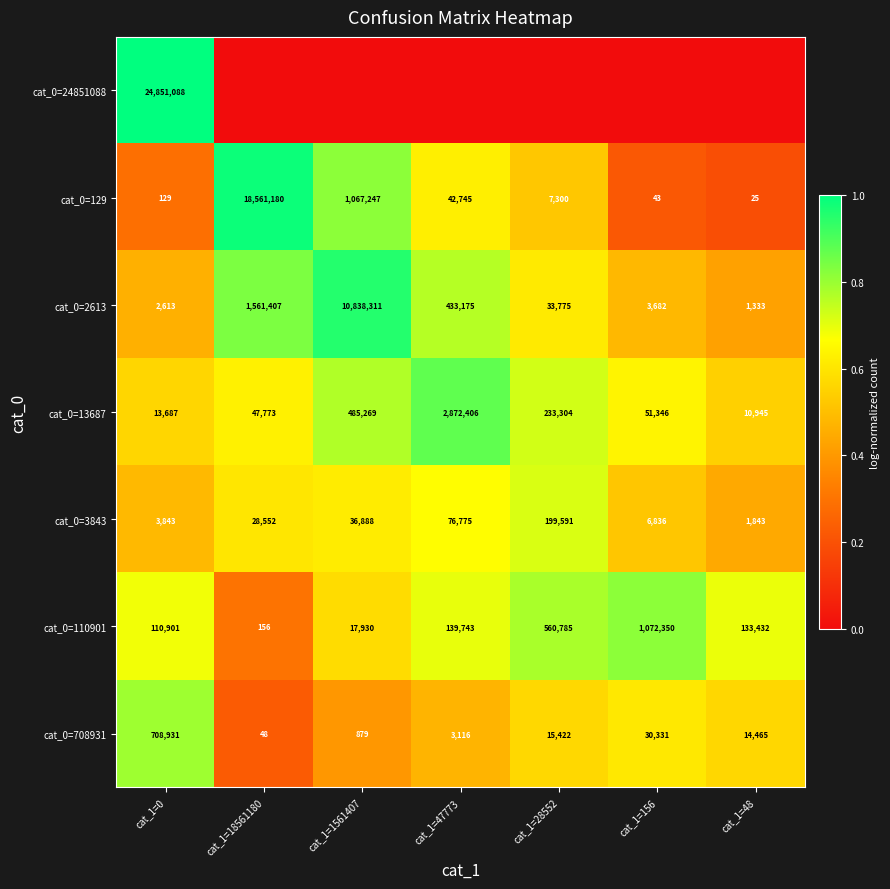

The value of cat_0=708931 at cat_1=47773 is 0.1. True or false?

False